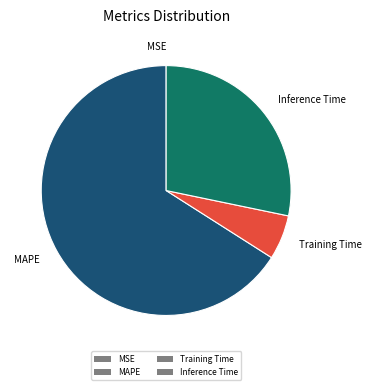

Combined, do MAPE and Inference Time account for over 50%?

Yes